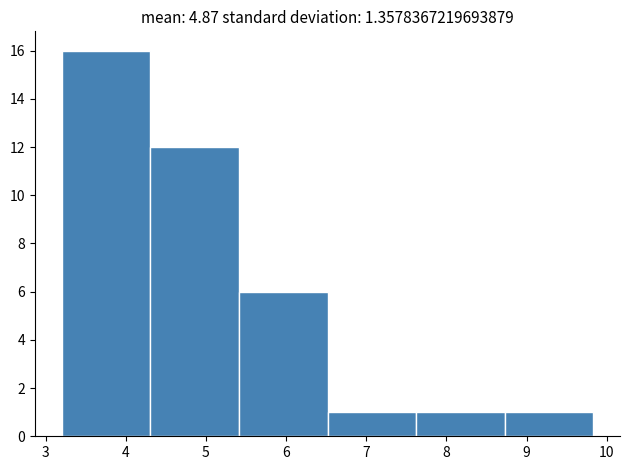

Reading left to right, transcribe this chart: for each bar, give the range it covers on the x-axis and its height. Neither the bar edges nor the heights are printed on the chart, so give them approximately, as read against the axes.

3.2 to 4.3: 16
4.3 to 5.4: 12
5.4 to 6.5: 6
6.5 to 7.6: 1
7.6 to 8.7: 1
8.7 to 9.8: 1